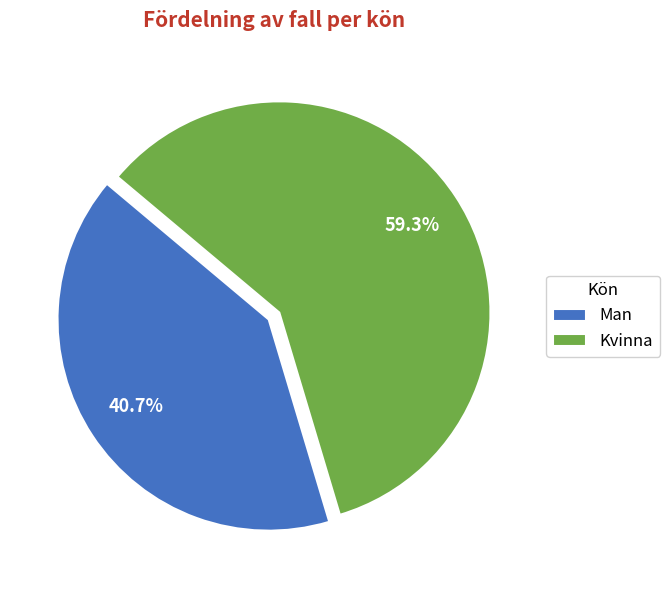

What percentage is NOT represented by Kvinna?

40.7%